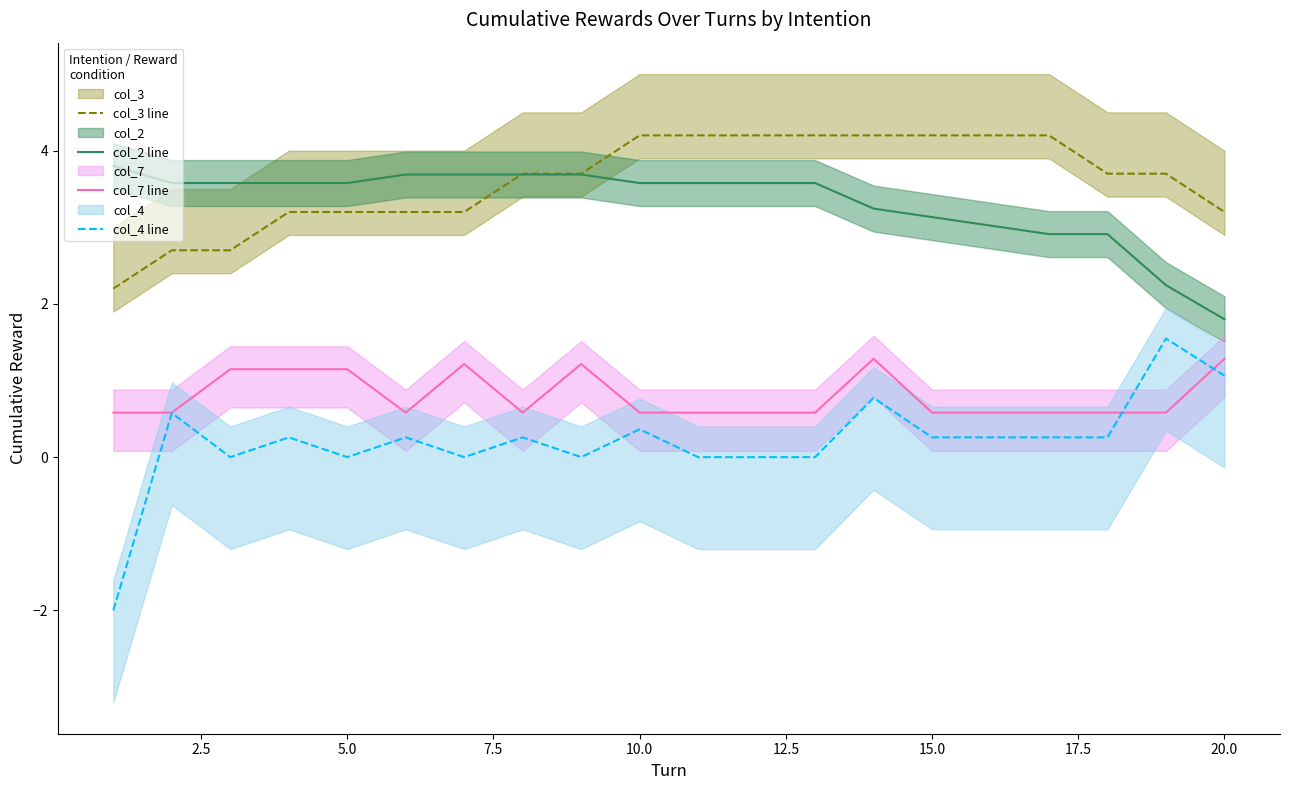

What is the difference between the maximum and second lowest values in the col_7 line series?

0.7